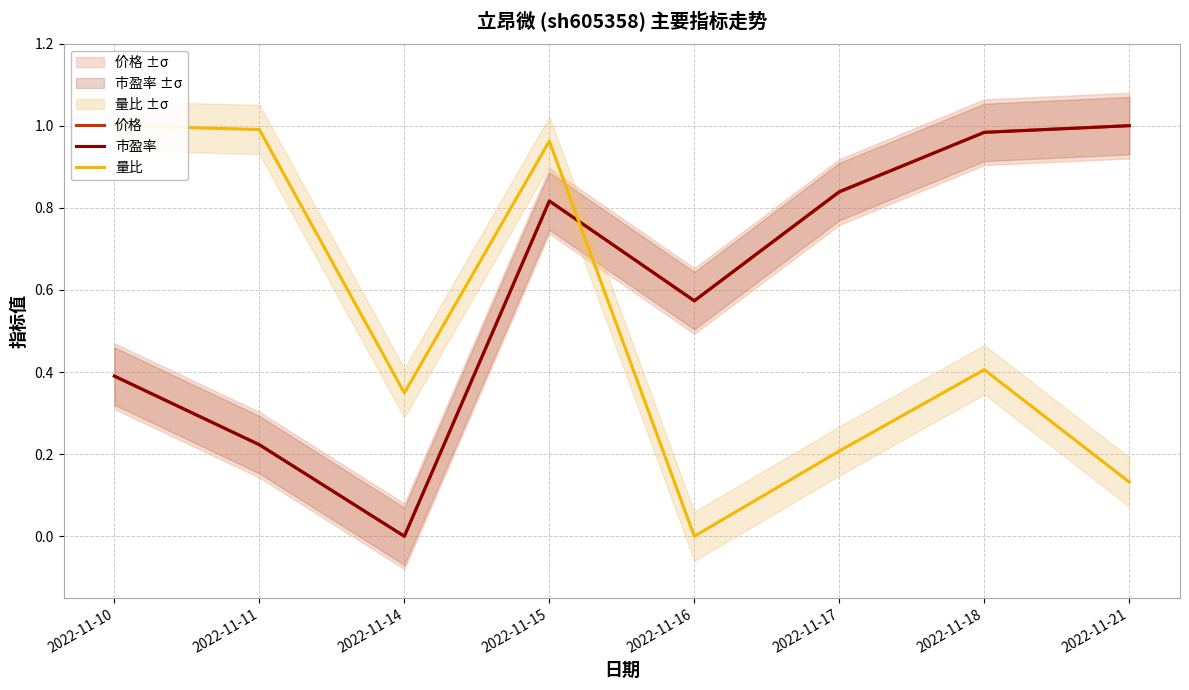

Reading left to right, what are all the values shown in this chart?

价格: 0.4	0.2	0.0	0.8	0.6	0.8	1.0	1.0
市盈率: 0.4	0.2	0.0	0.8	0.6	0.8	1.0	1.0
量比: 1.0	1.0	0.3	1.0	0.0	0.2	0.4	0.1